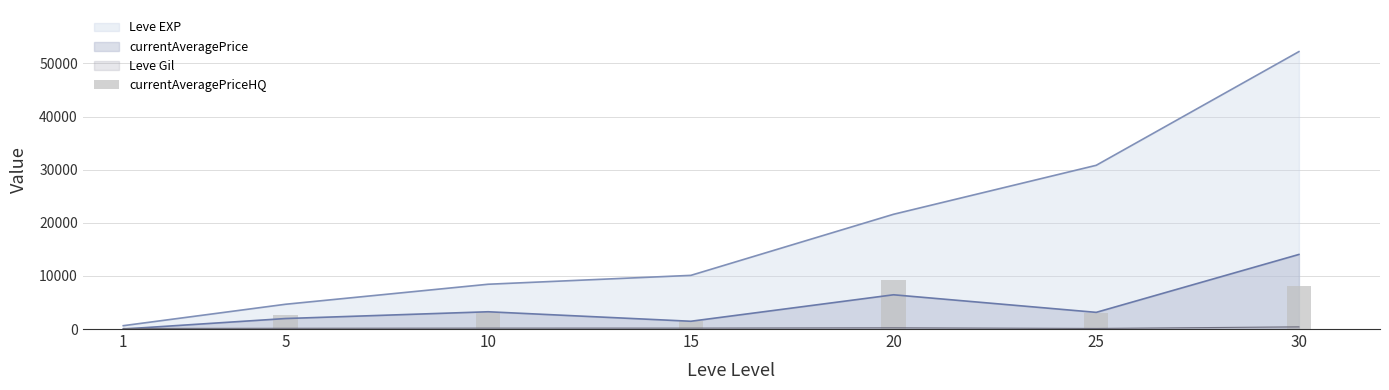

Is the value of currentAveragePrice at 25 greater than the value of Leve EXP at 30?

No